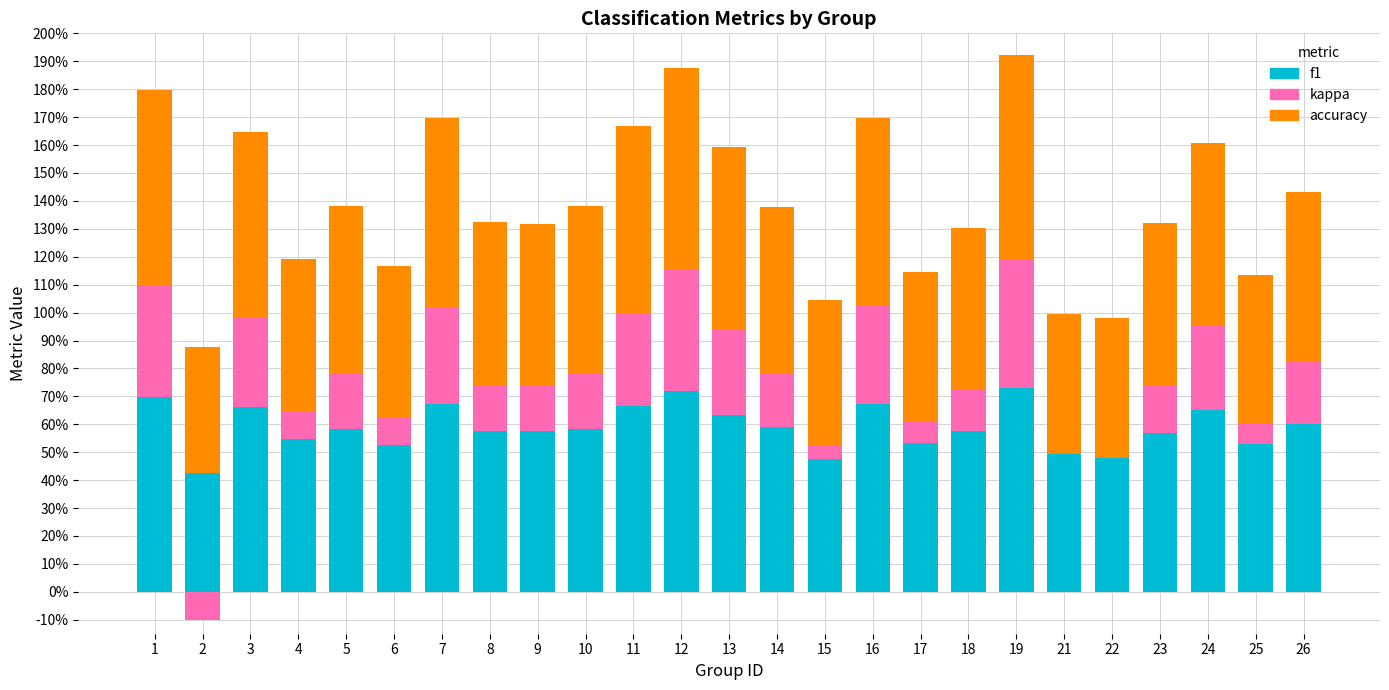

How many groups of bars are there?

25